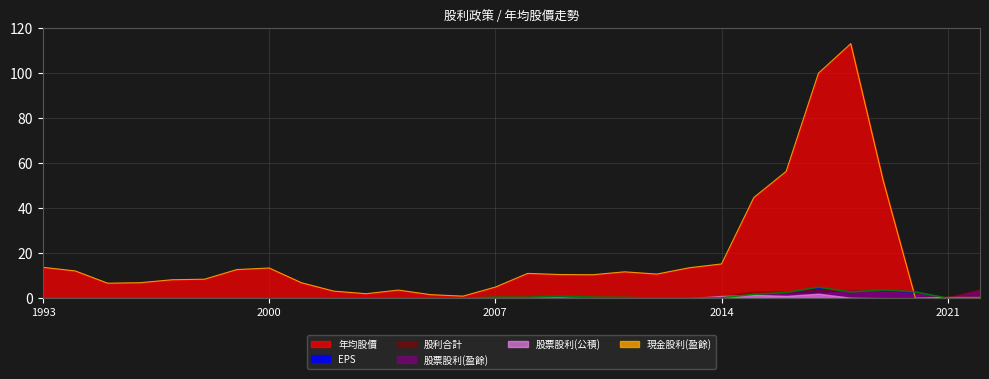

What is the highest value of the EPS series?

4.9